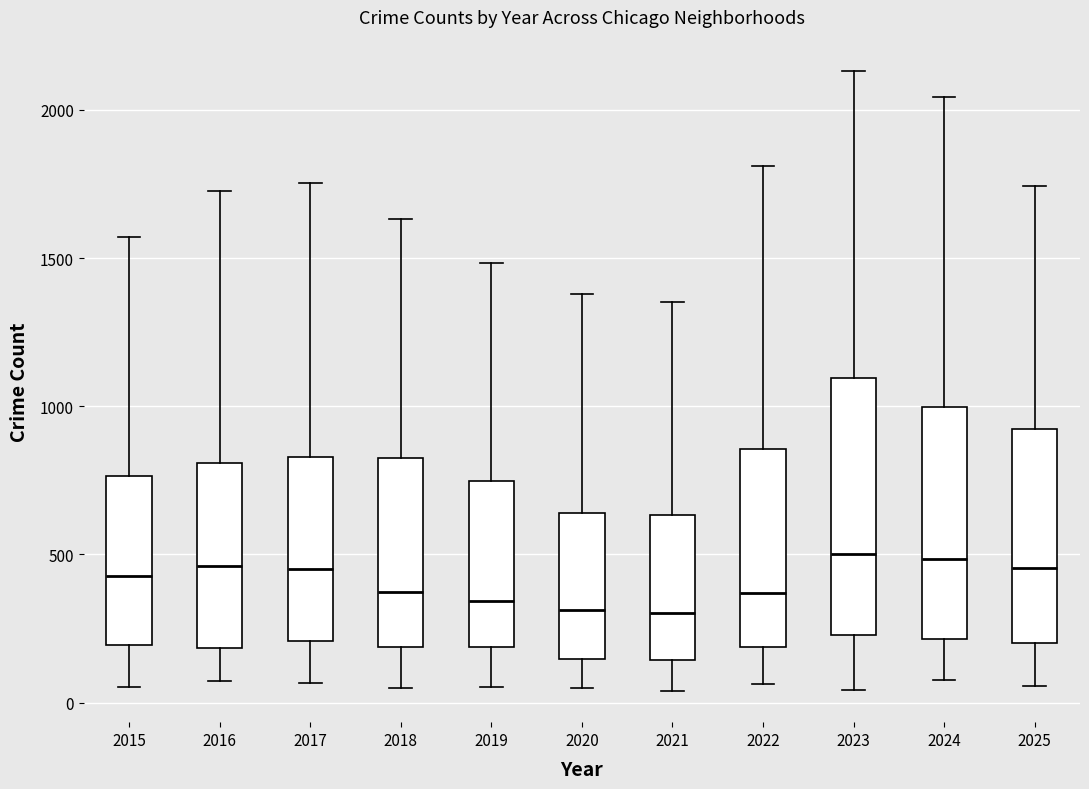

Where is the upper edge of the box at x = 2021 on the y-axis? The values are not printed on the chart, so give them approximately, as read against the axis.

650